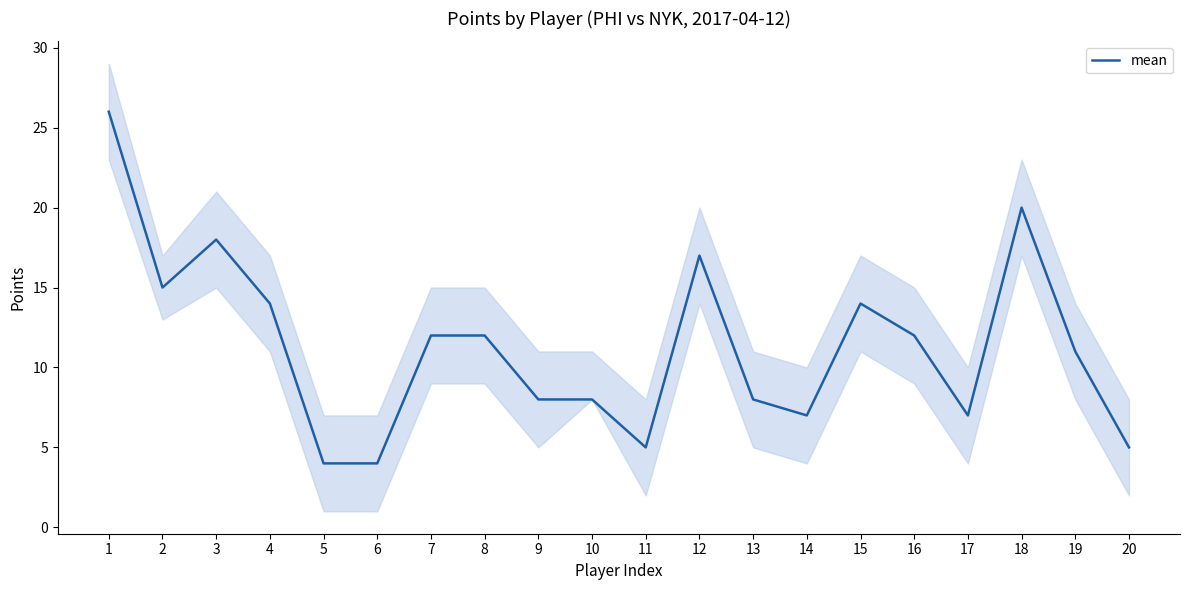

How many distinct data groups are displayed?

1